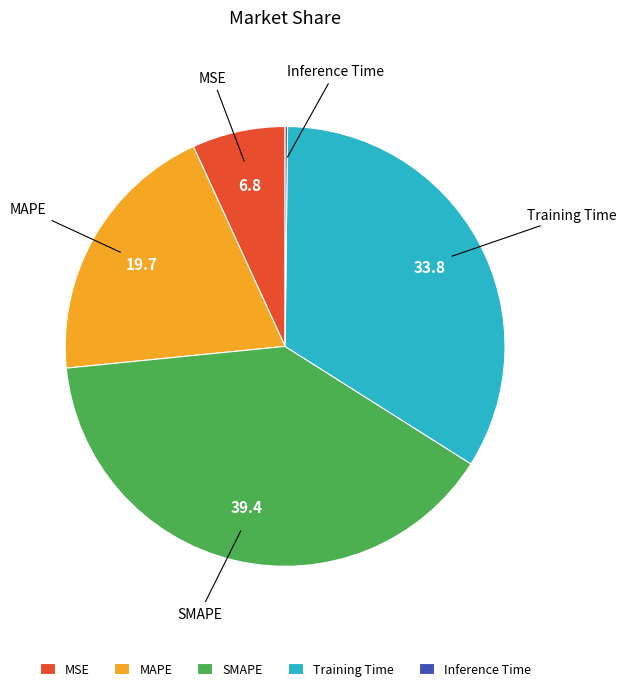

Which slice is the largest?

SMAPE